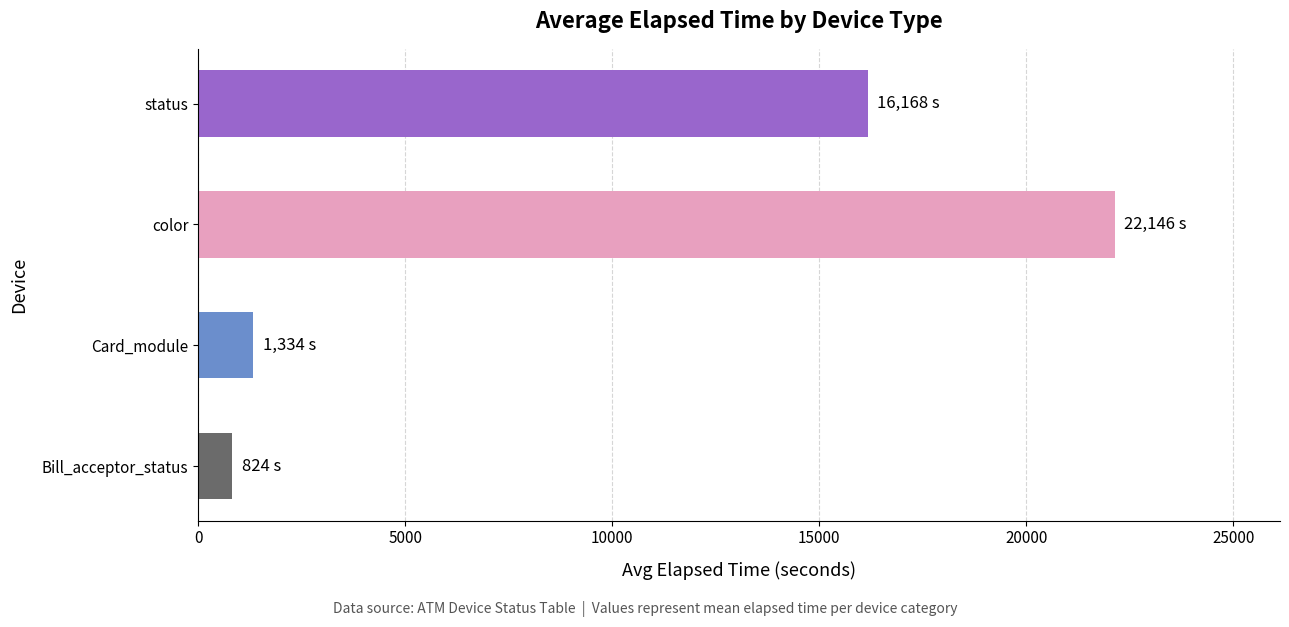

List the labels in order of value, smallest first.

Bill_acceptor_status, Card_module, status, color